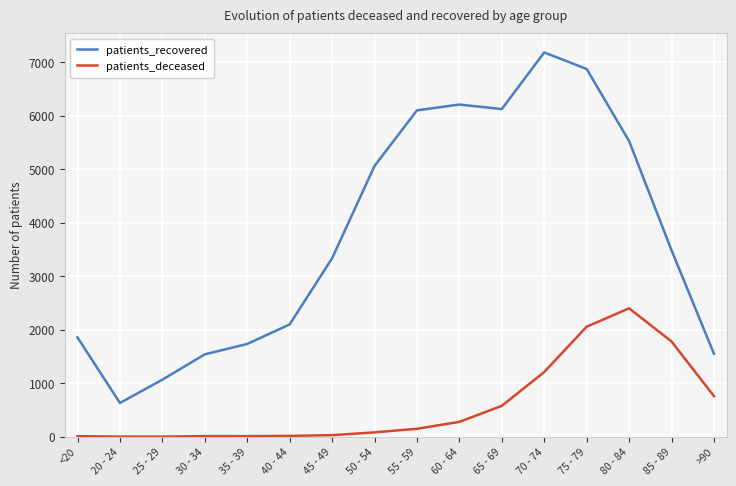

At which label does patients_recovered first exceed 3484?

50 - 54